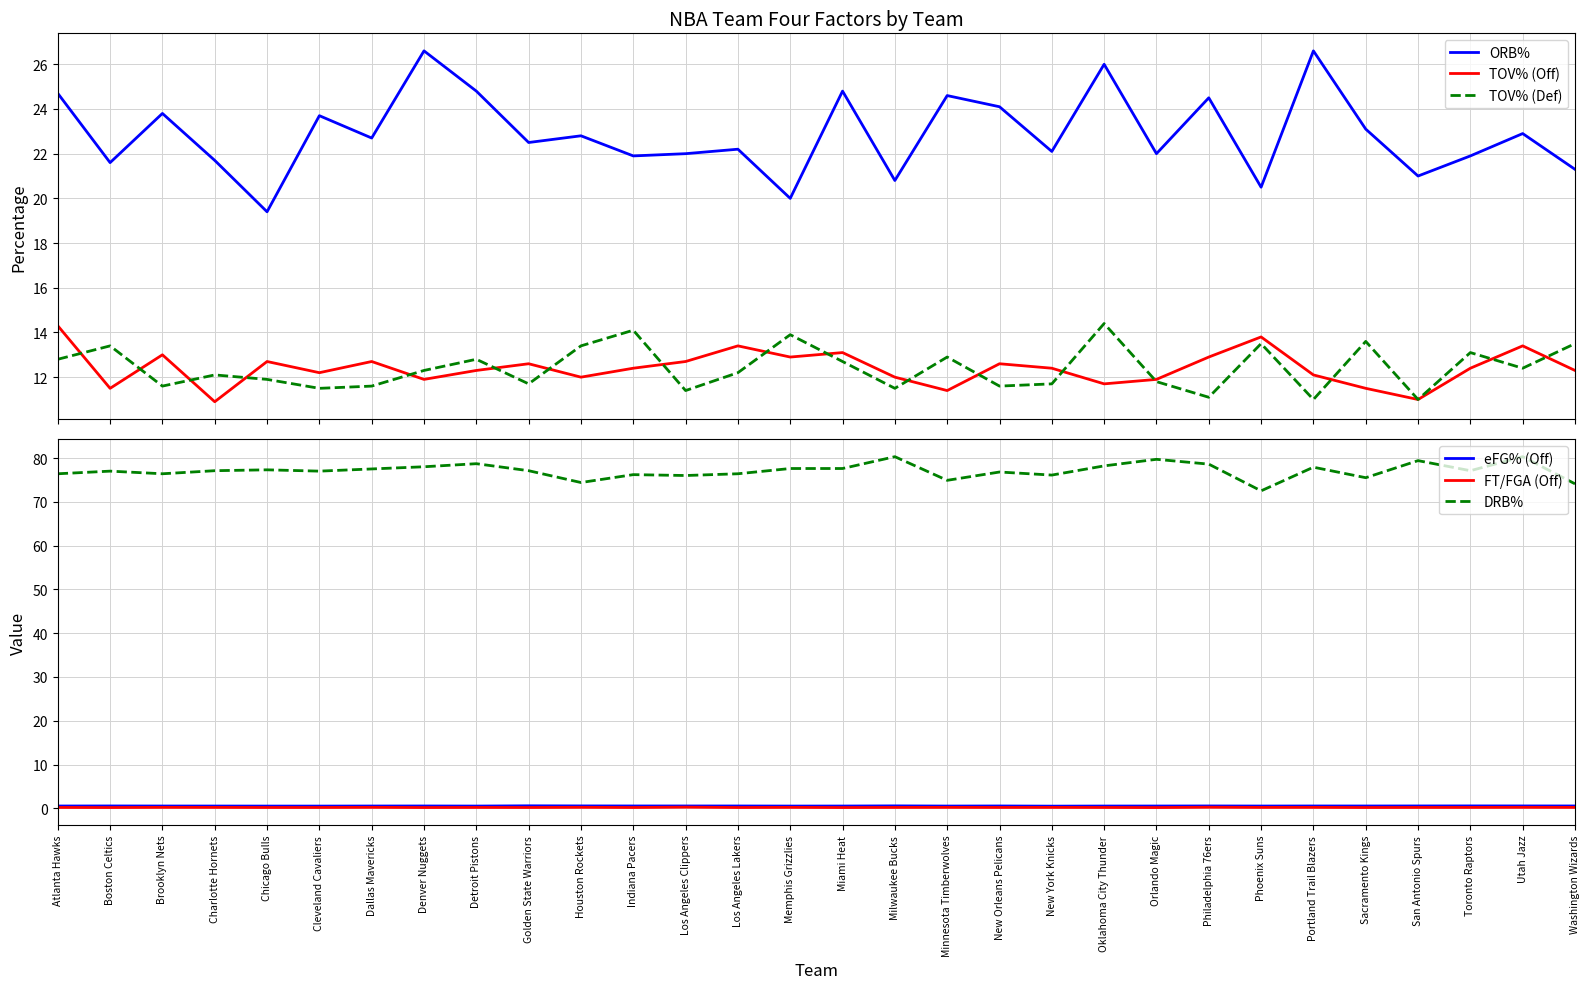

Rank the categories by FT/FGA (Off) value from lowest to highest.

Orlando Magic, Miami Heat, Boston Celtics, Denver Nuggets, Sacramento Kings, Los Angeles Lakers, Golden State Warriors, Indiana Pacers, Chicago Bulls, Cleveland Cavaliers, Oklahoma City Thunder, Atlanta Hawks, New Orleans Pelicans, San Antonio Spurs, Detroit Pistons, Milwaukee Bucks, Toronto Raptors, Phoenix Suns, Washington Wizards, Charlotte Hornets, New York Knicks, Memphis Grizzlies, Minnesota Timberwolves, Portland Trail Blazers, Brooklyn Nets, Dallas Mavericks, Utah Jazz, Houston Rockets, Philadelphia 76ers, Los Angeles Clippers